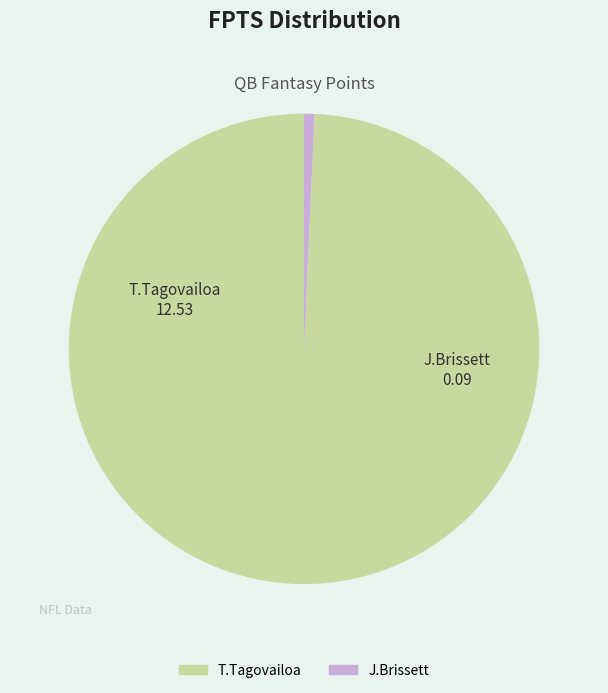

Rank the categories by value from lowest to highest.

J.Brissett, T.Tagovailoa